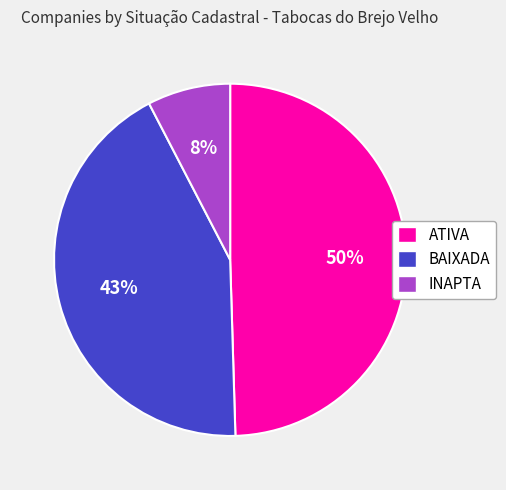

Is it true that INAPTA is 8% of the pie?

True